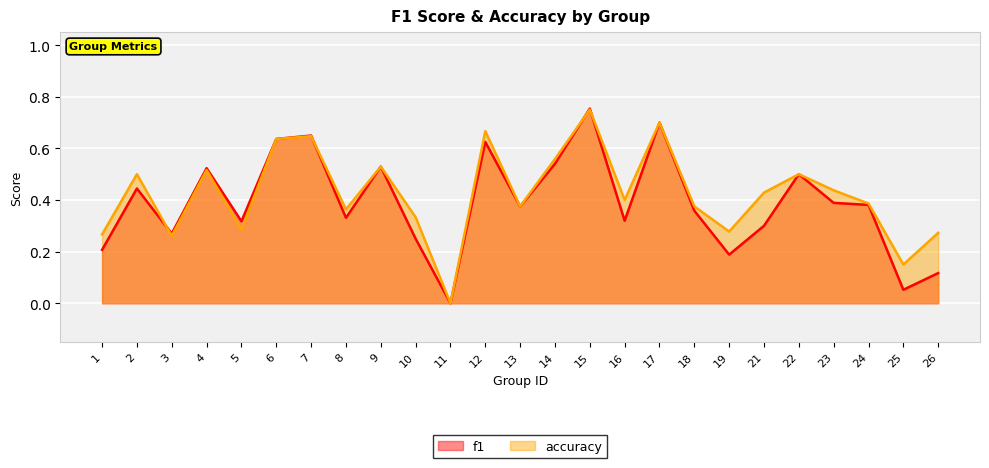

What is the difference between the accuracy values at 24 and 22?

0.1